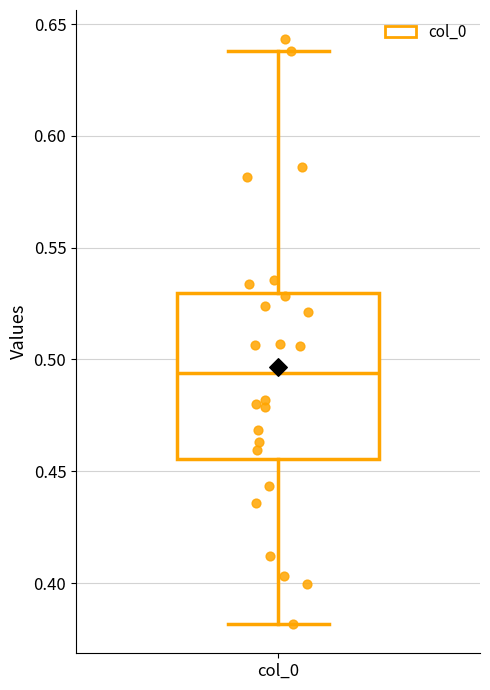

Read this box plot against the y-axis: the position of the median line, the range covered by the box, and the ends of both whiskers. The values are not printed on the chart, so give them approximately, as read against the axis.

median 0.495, box 0.455 to 0.530, whiskers 0.380 to 0.640